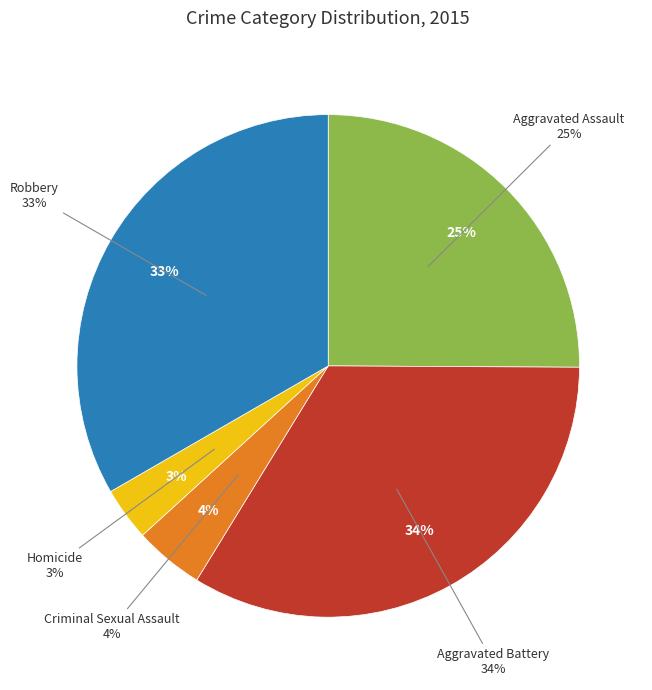

To the nearest percent, what is the difference between the Aggravated Assault and Homicide slice percentages?

22%